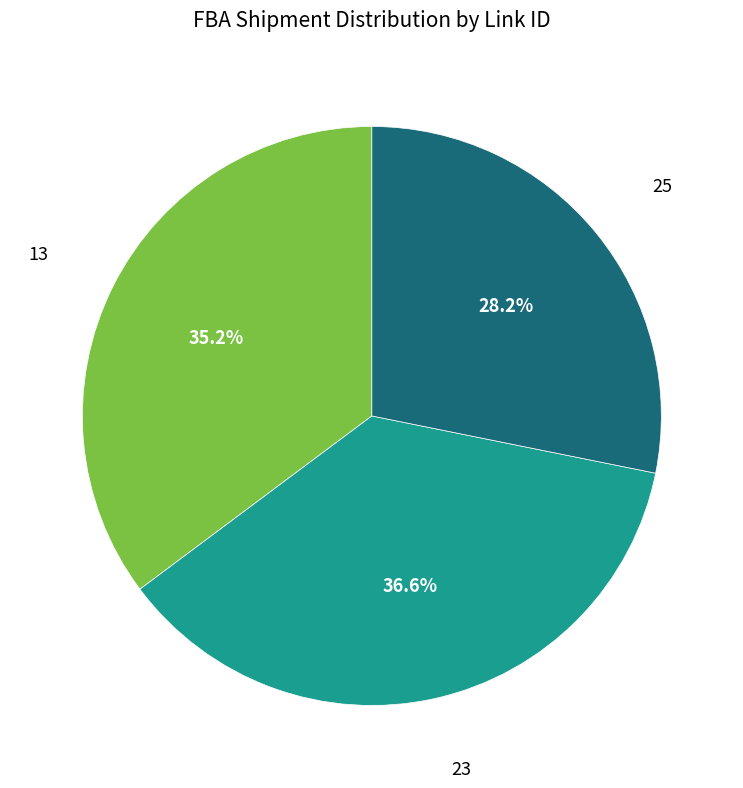

Does any single category account for the majority?

No